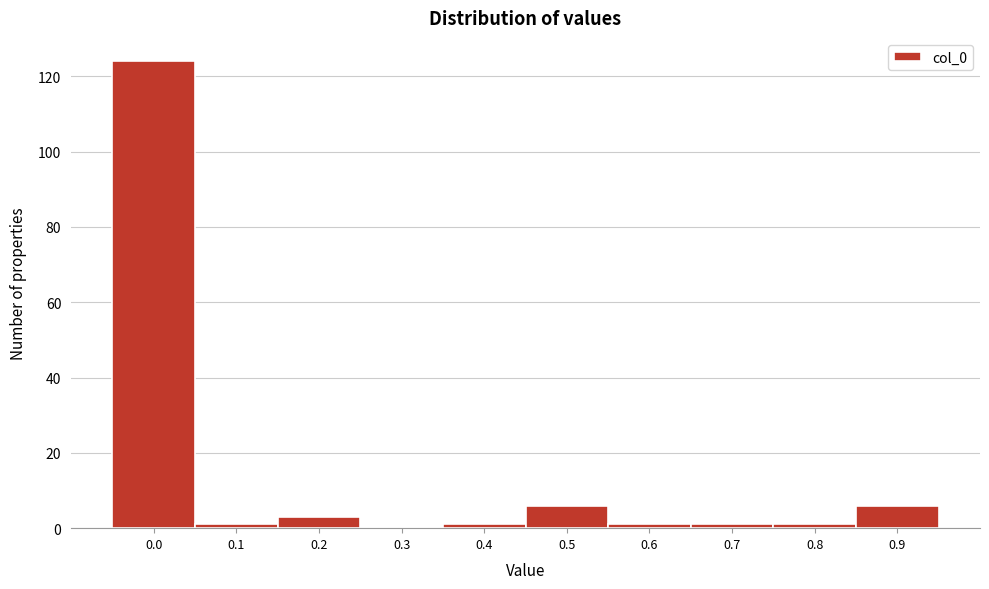

Reading right to left, extract all data points from this chart.

0.9=6	0.8=1	0.7=1	0.6=1	0.5=6	0.4=1	0.3=0	0.2=3	0.1=1	0.0=124